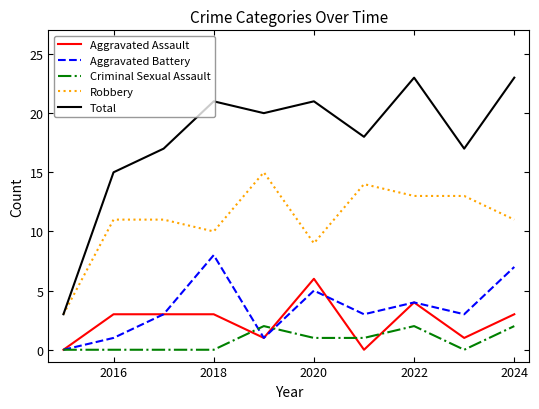

Count the Aggravated Assault values in the range 1 to 3.

6